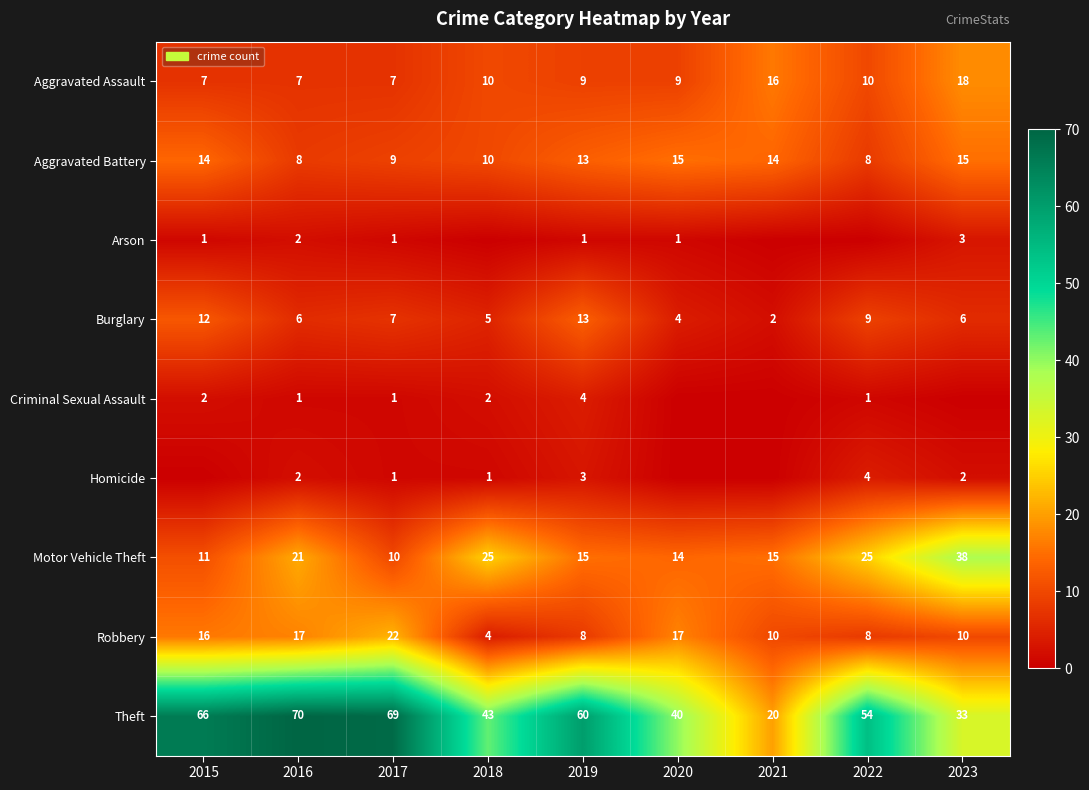

What is the spread (max minus min) of values at 2019?

59